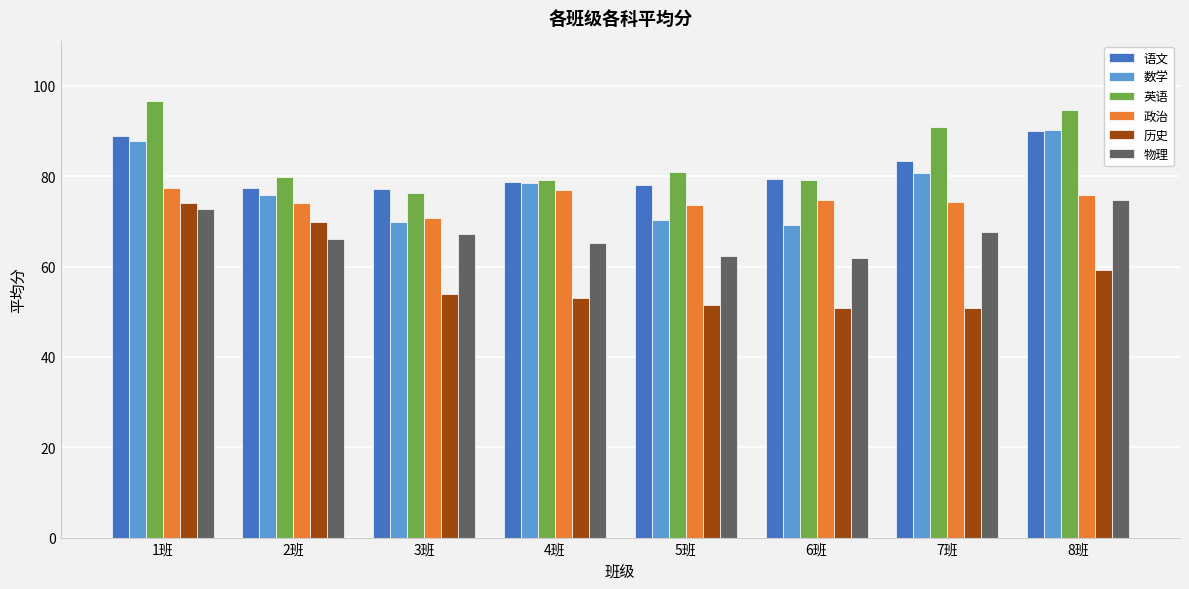

Is it true that 物理 equals 89.2 at 5班?

False